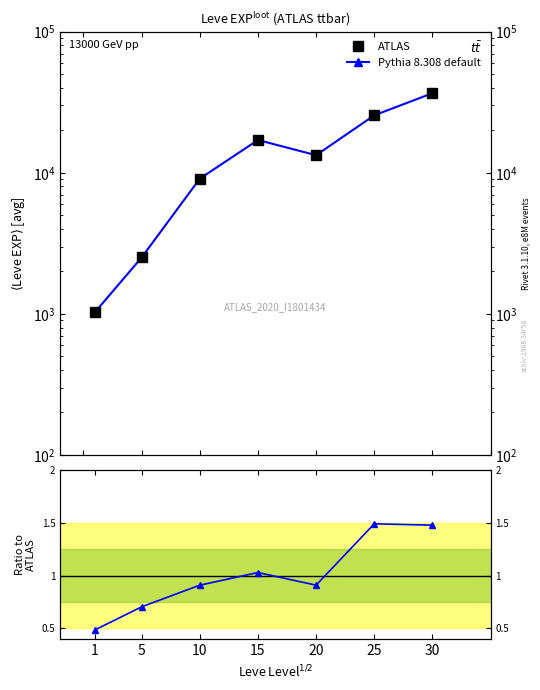

True or false: ATLAS has a value of 2312.5 at 10.

False